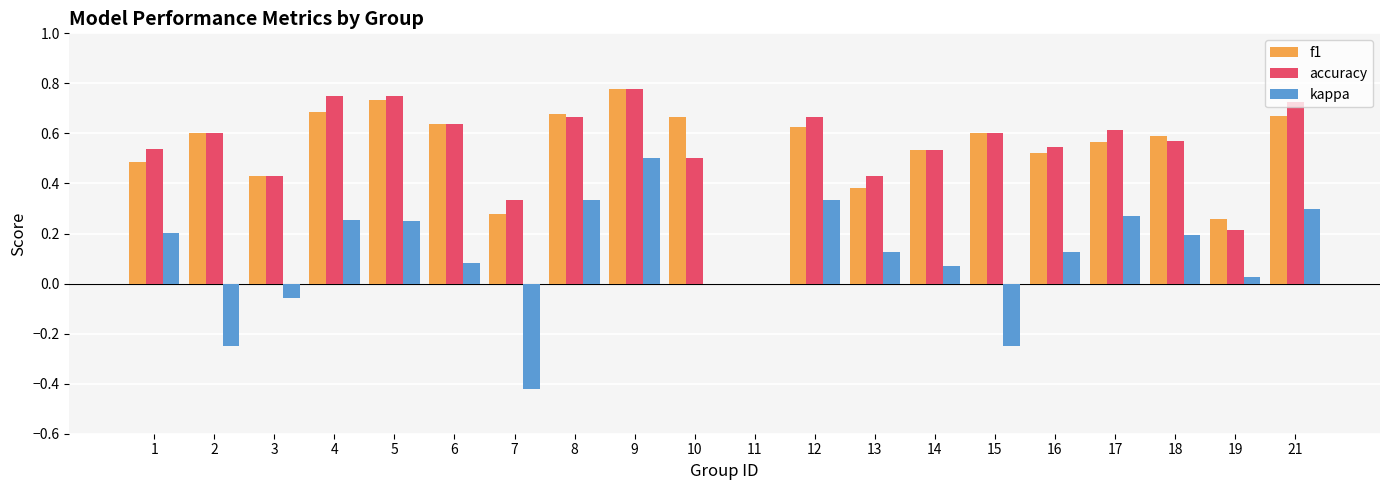

What is the sum of all kappa values?

2.1